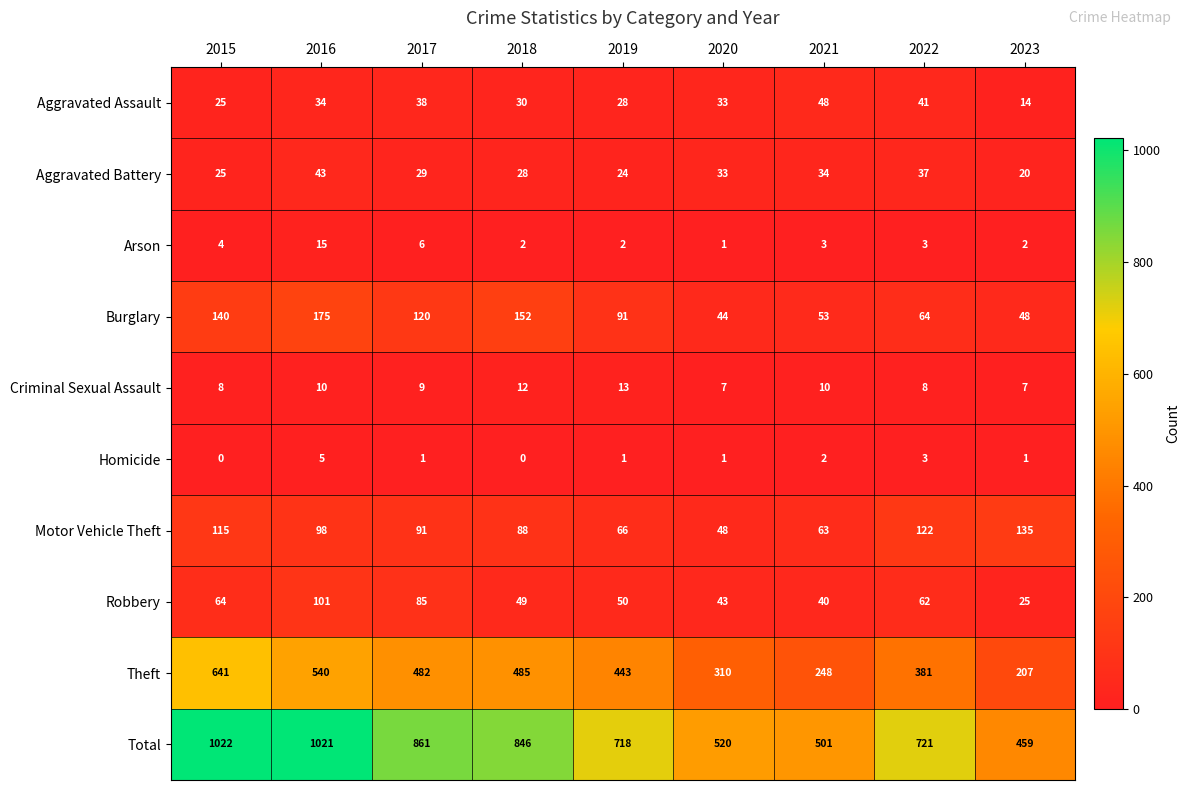

What is the approximate value of Robbery at 2023?

25